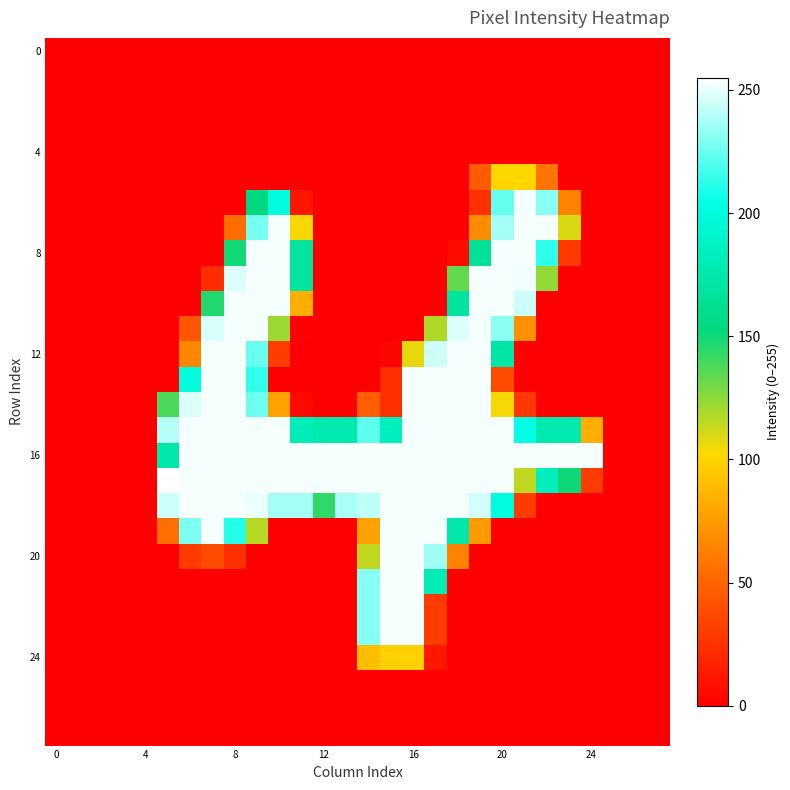

Which series has the largest total across all categories?

16